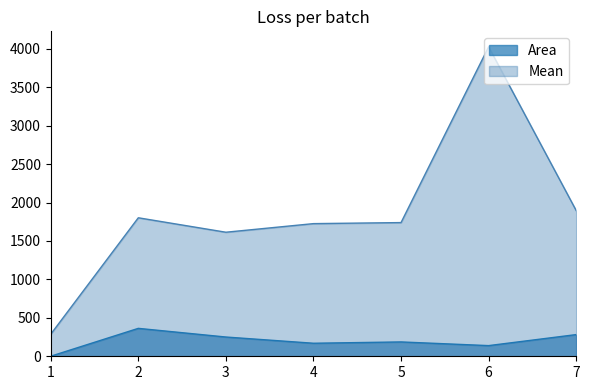

Rank the series by their maximum value, from lowest to highest.

Area, Mean